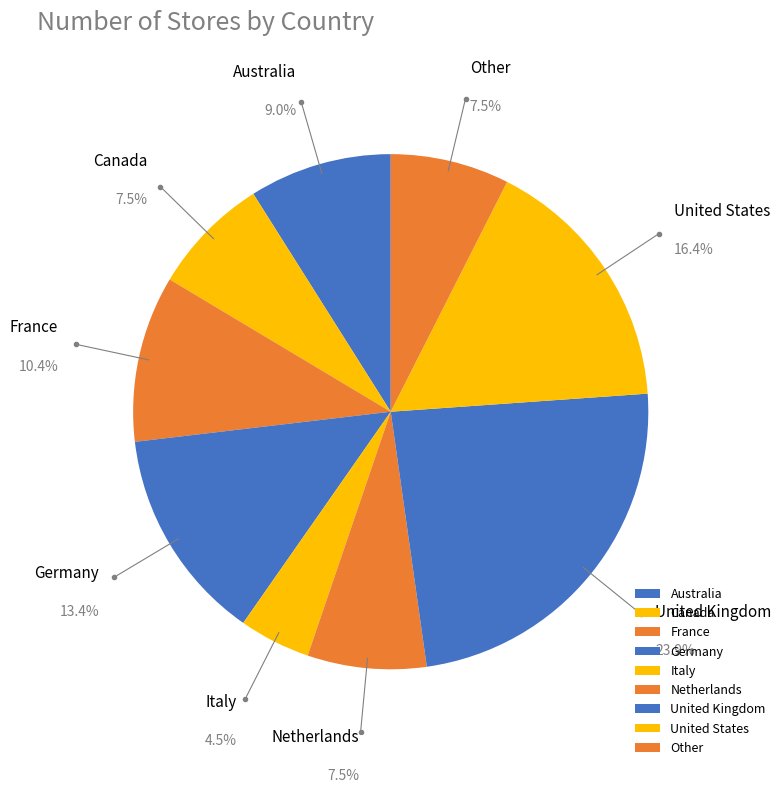

Approximately how many times larger is the value at Other compared to Australia?

0.8